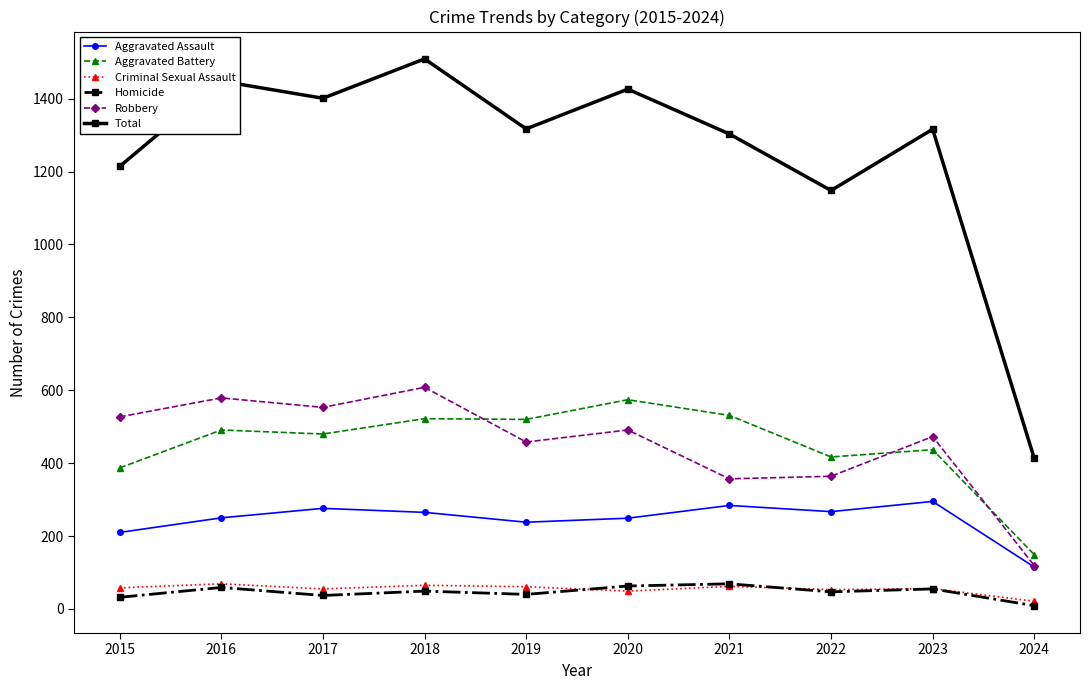

Is the value of Homicide at 2015 greater than the value of Criminal Sexual Assault at 2015?

No